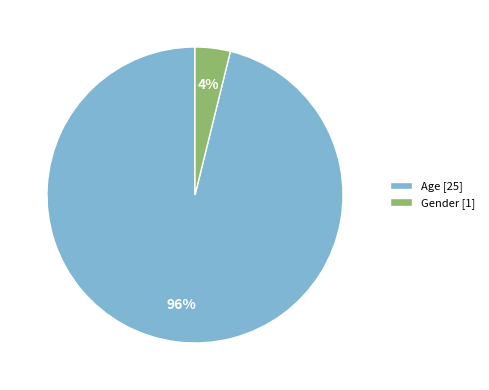

Do Gender [1] and Age [25] together represent more than half of the pie?

Yes